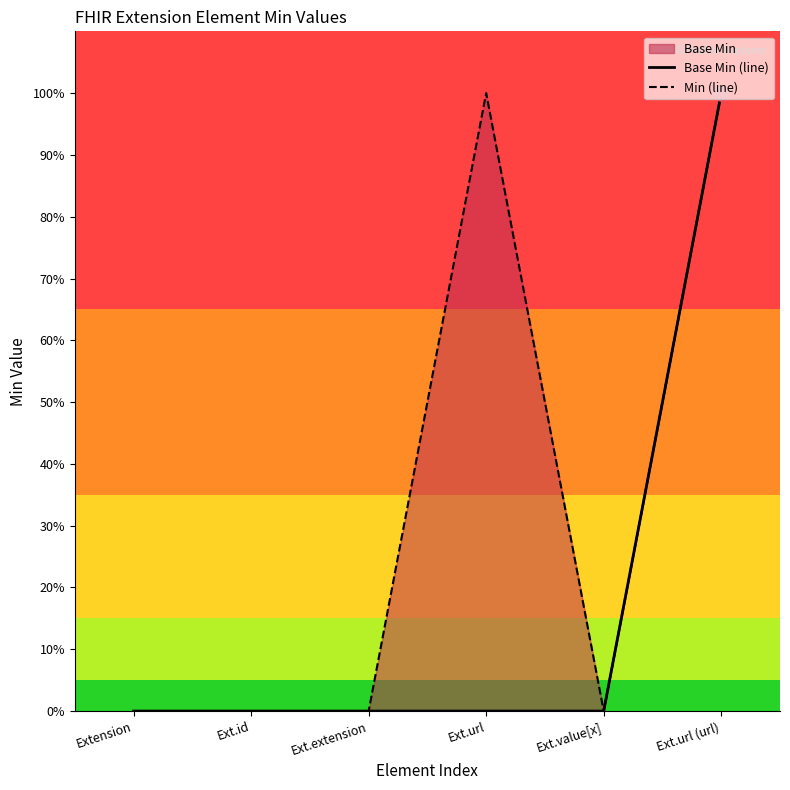

Which series reaches the minimum Y coordinate?

Base Min (line)